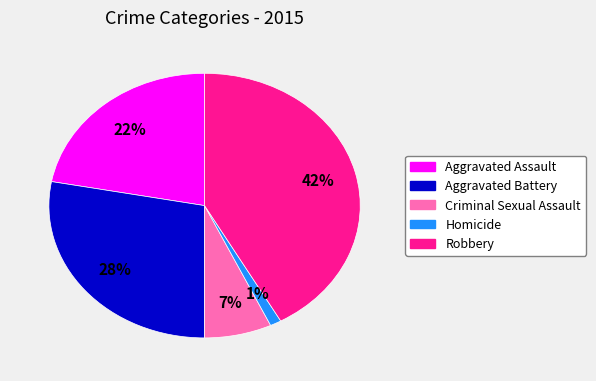

Is the sum of Criminal Sexual Assault and Aggravated Assault greater than half?

No